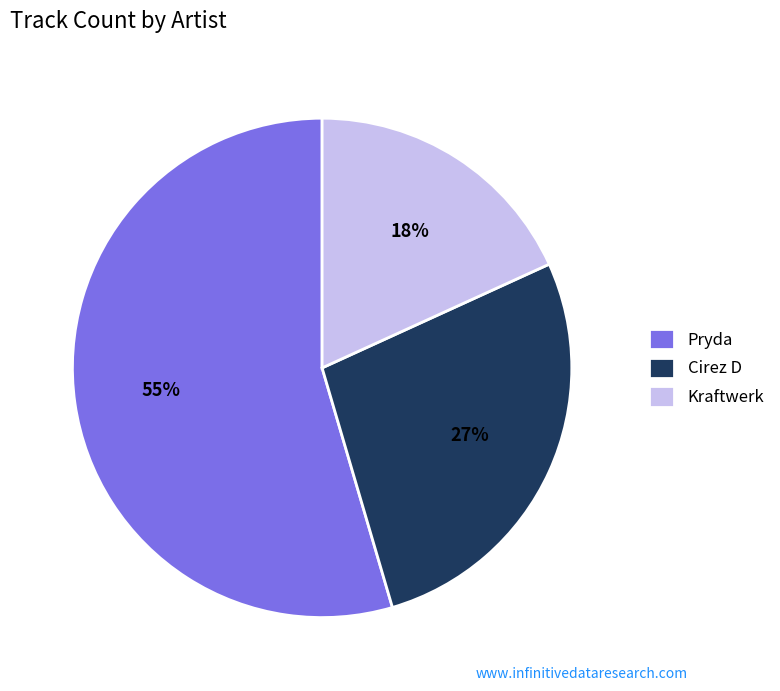

Which category has the biggest portion of the pie?

Pryda